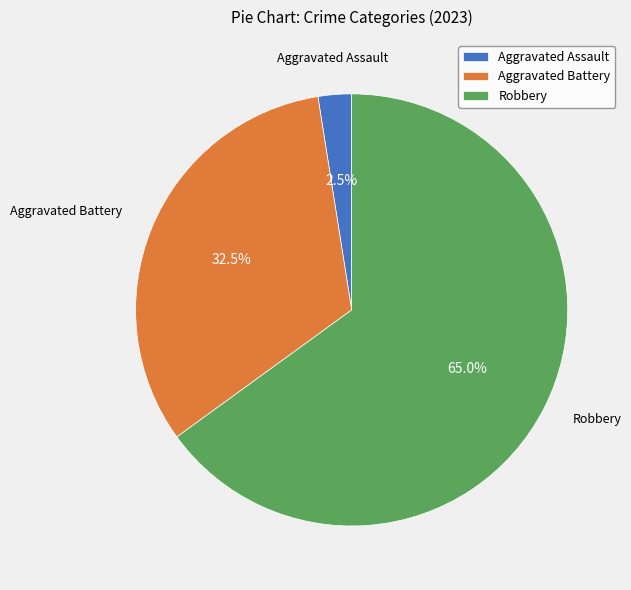

Count the number of slices in the pie.

3